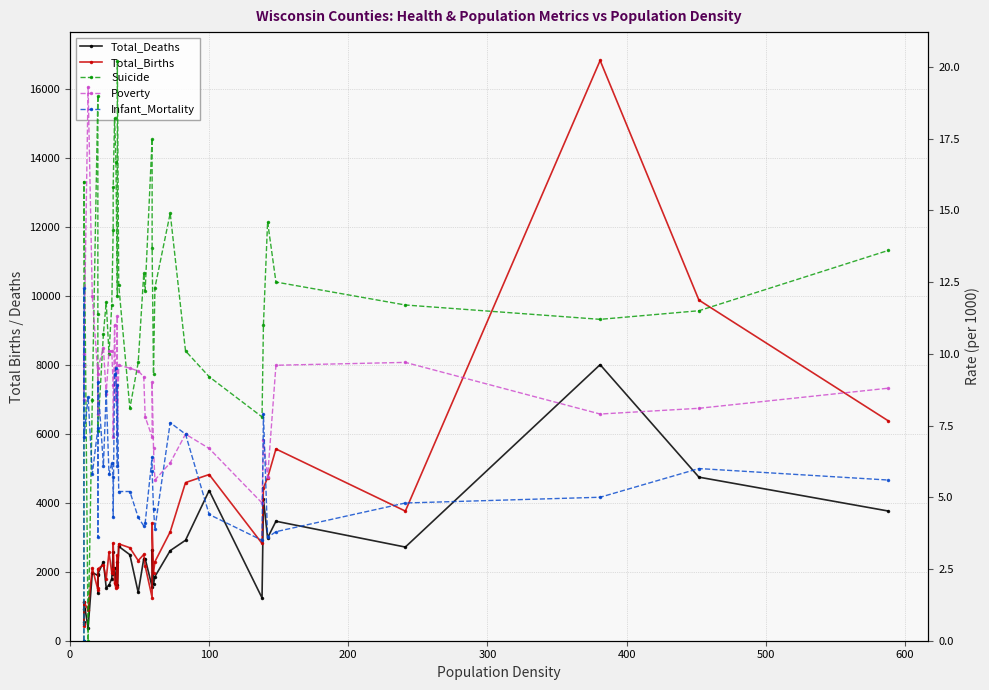

Which series ends up on top after the final intersection of Poverty and Suicide?

Suicide